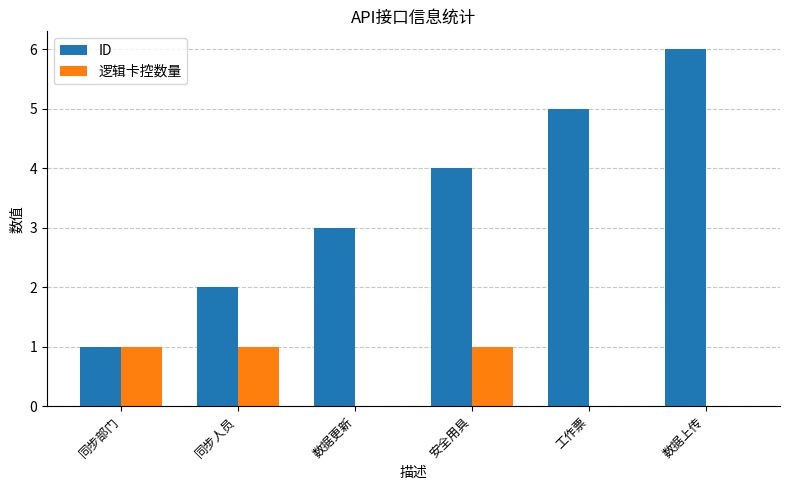

How many series are shown in this chart?

2